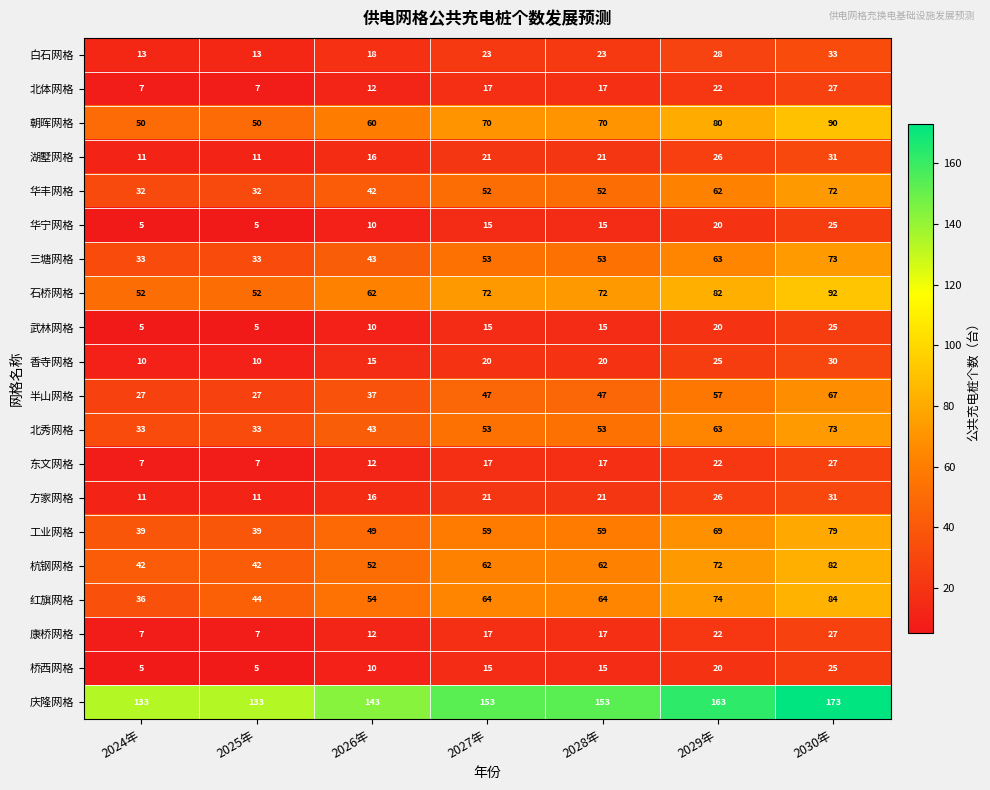

What is the difference between the second highest and second lowest values in the 三塘网格 series?

30